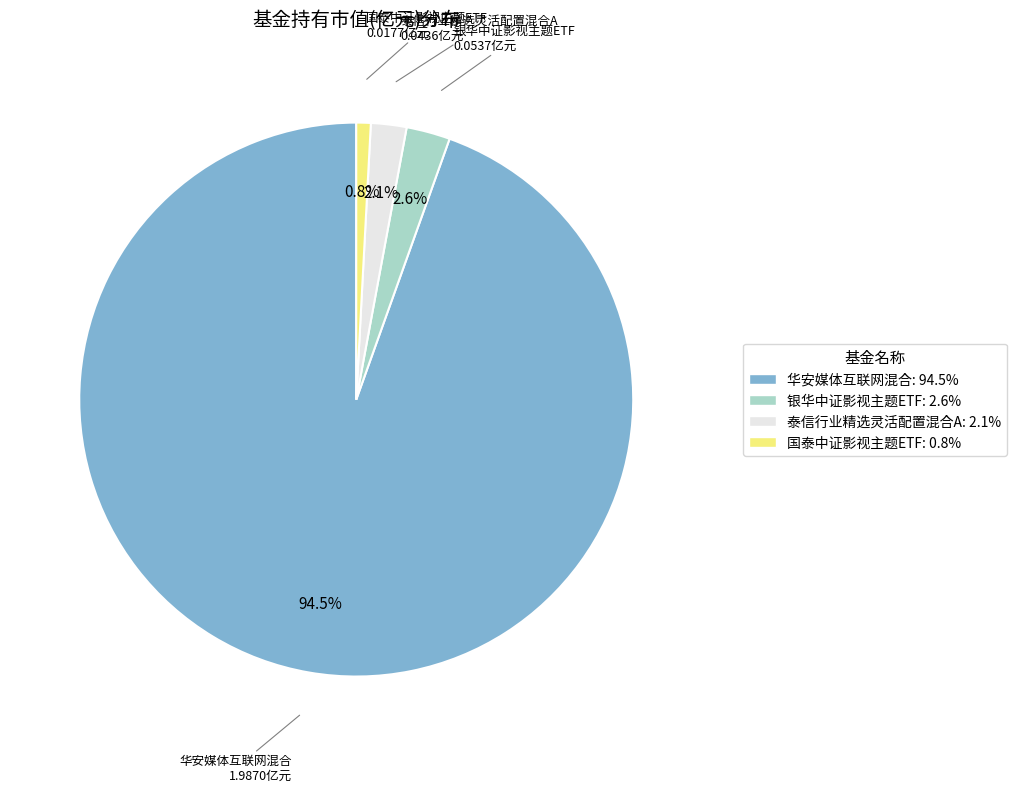

Does 泰信行业精选灵活配置混合A account for over 50% of the chart?

No